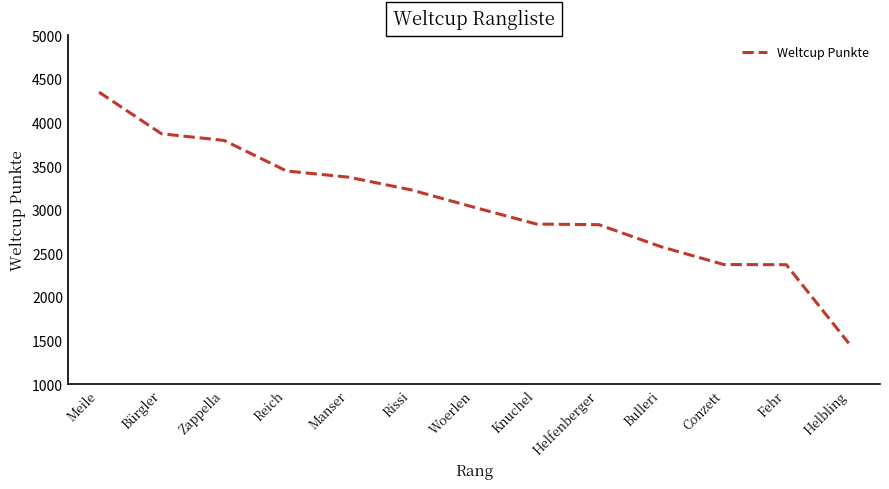

The chart shows a value of 907 at Woerlen. True or false?

False